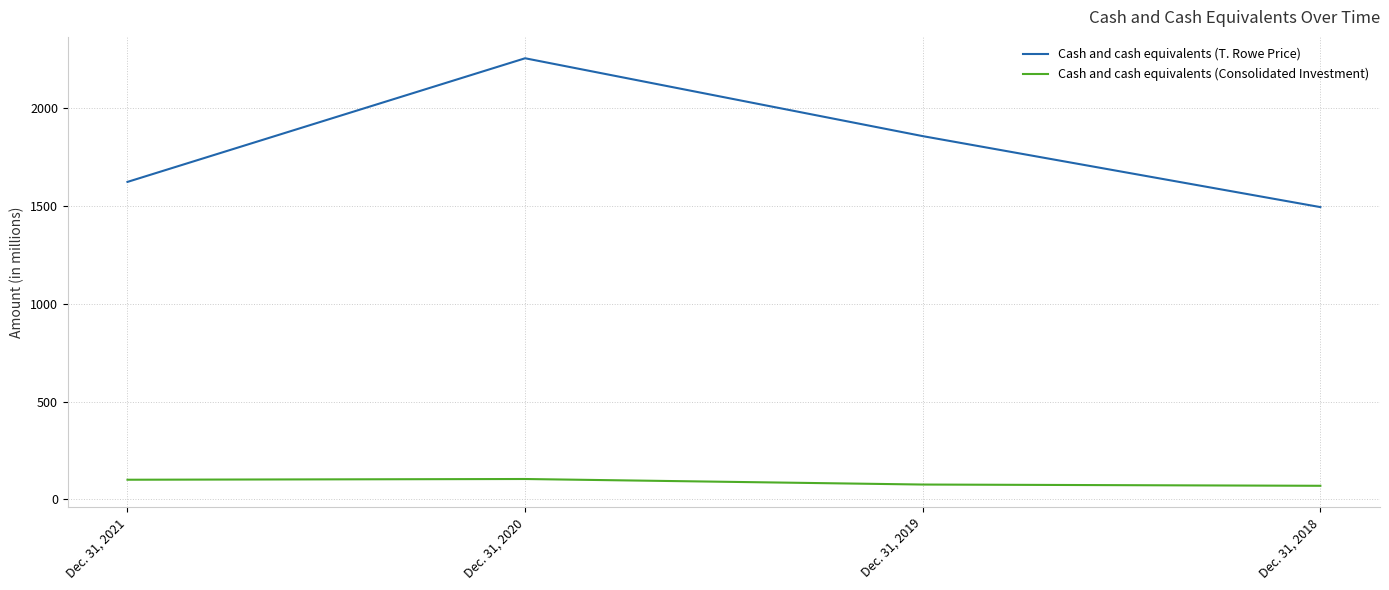

What is the difference between the second highest and minimum values in the Cash and cash equivalents (T. Rowe Price) series?

363.0